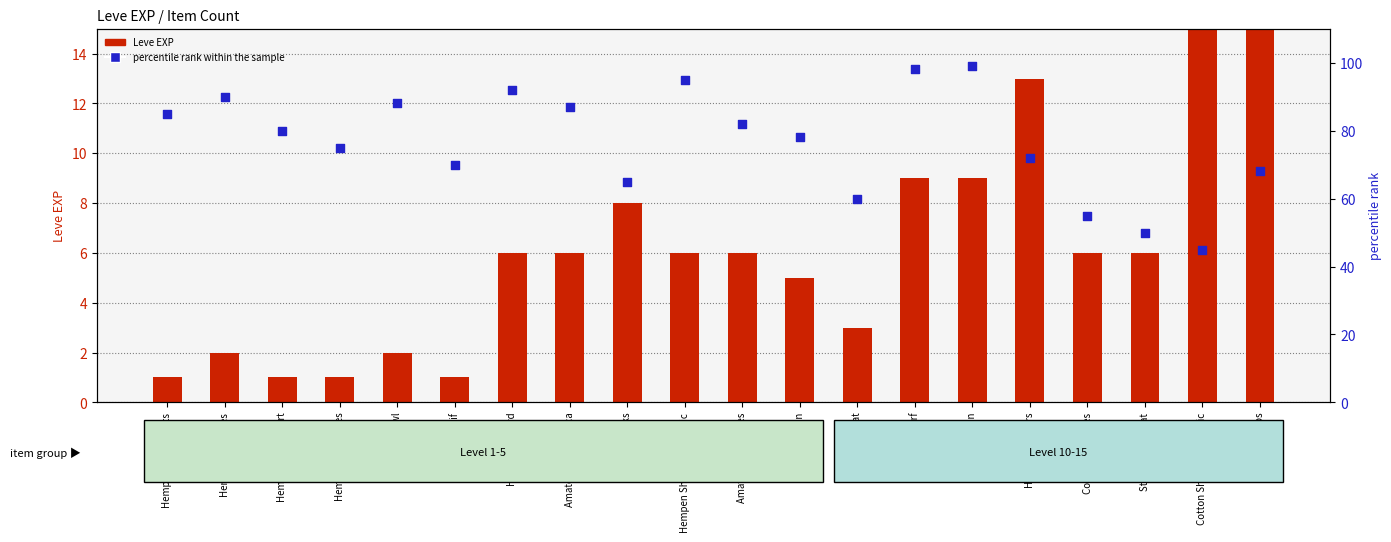

Which series has the largest total across all categories?

percentile rank within the sample